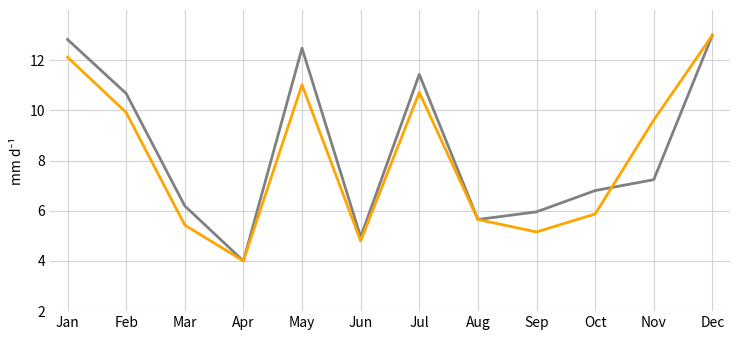

Does the chart have visible grid lines?

Yes